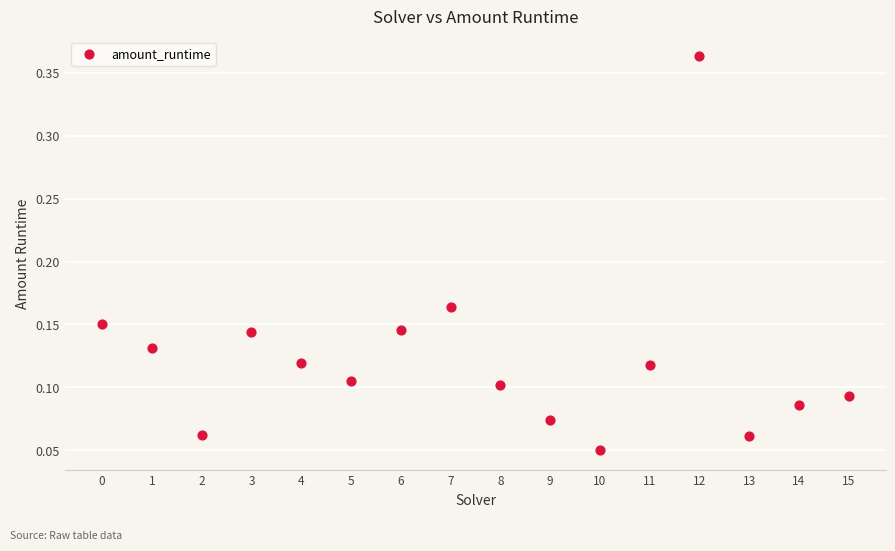

What is the range of Y values (max minus min)?

0.3